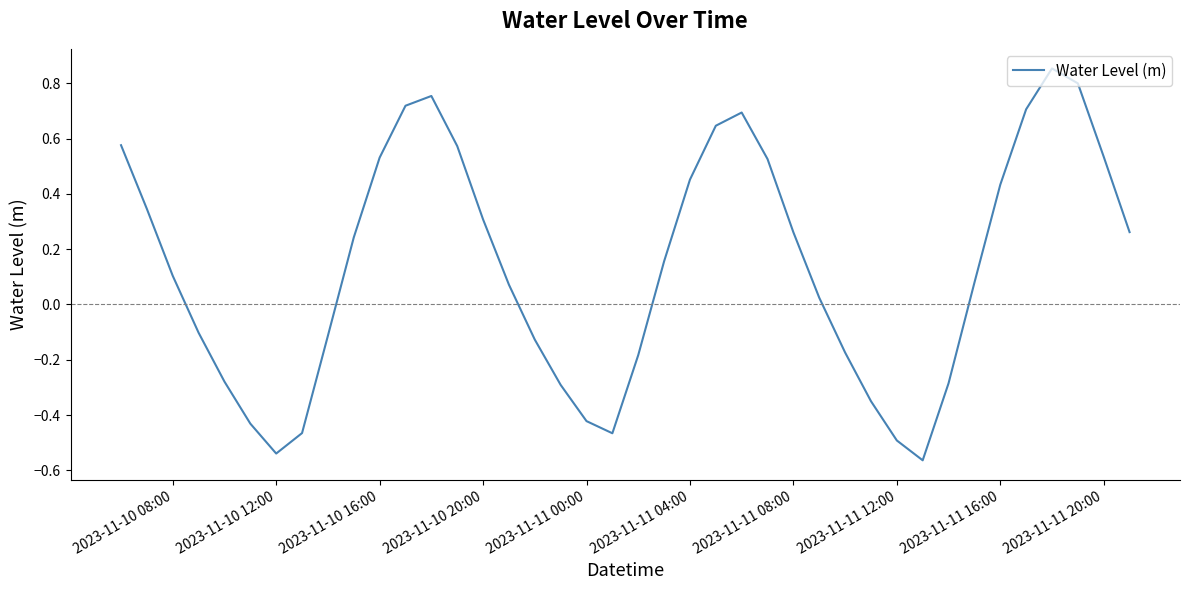

How many positive values are there?

24